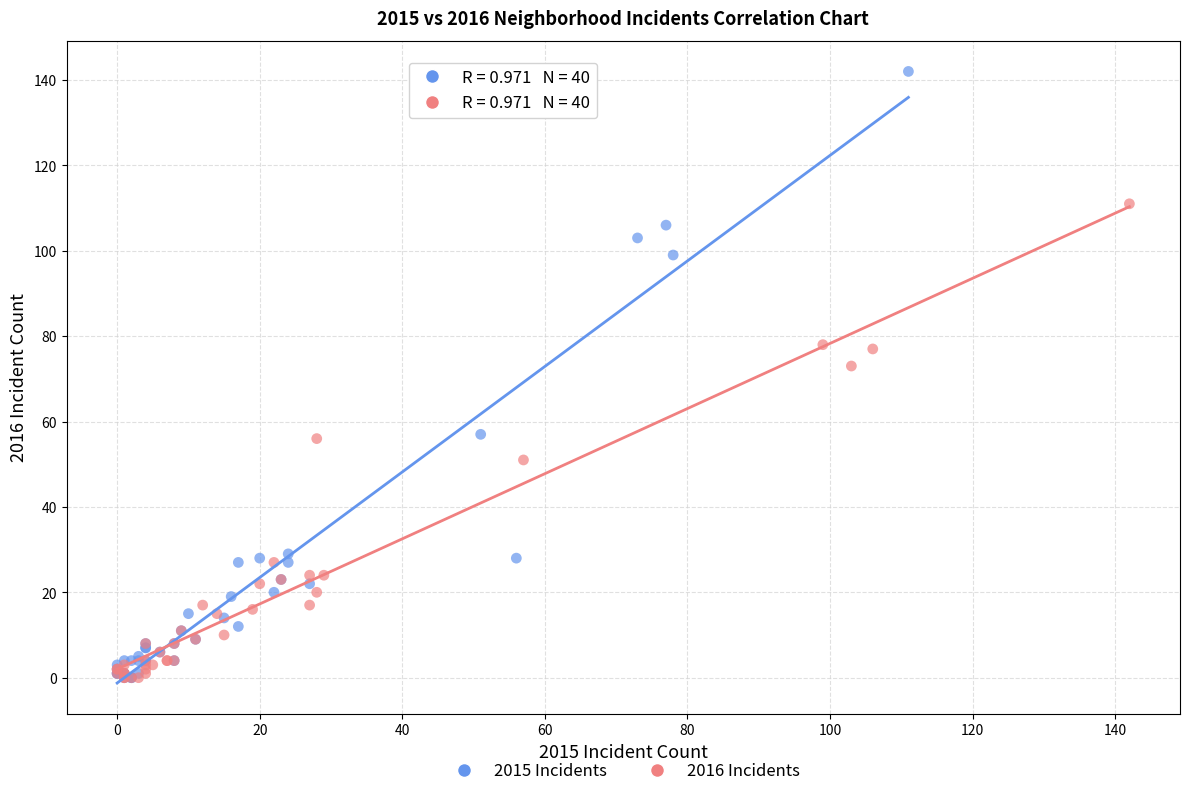

Which series has the widest spread of Y values?

2015 Incidents